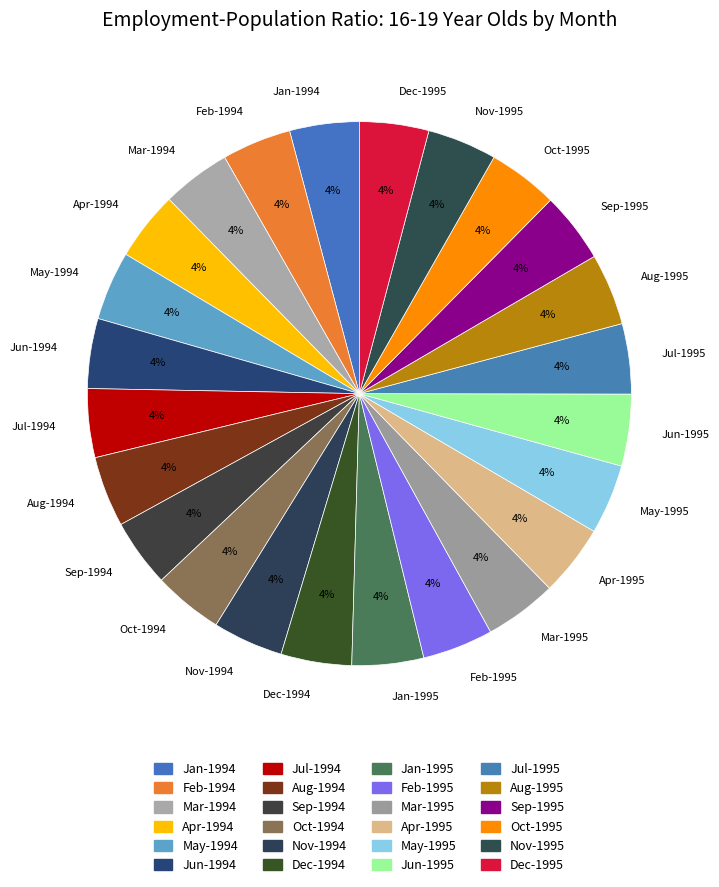

Combined, do Jun-1995 and Feb-1995 account for over 50%?

No